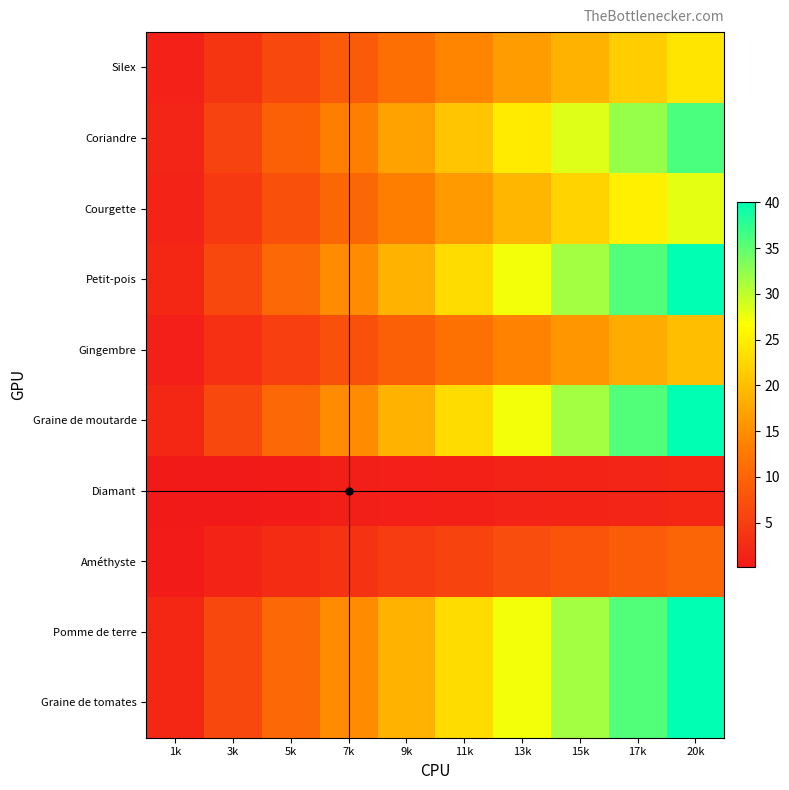

What is the spread (max minus min) of values at 3k?

5.9